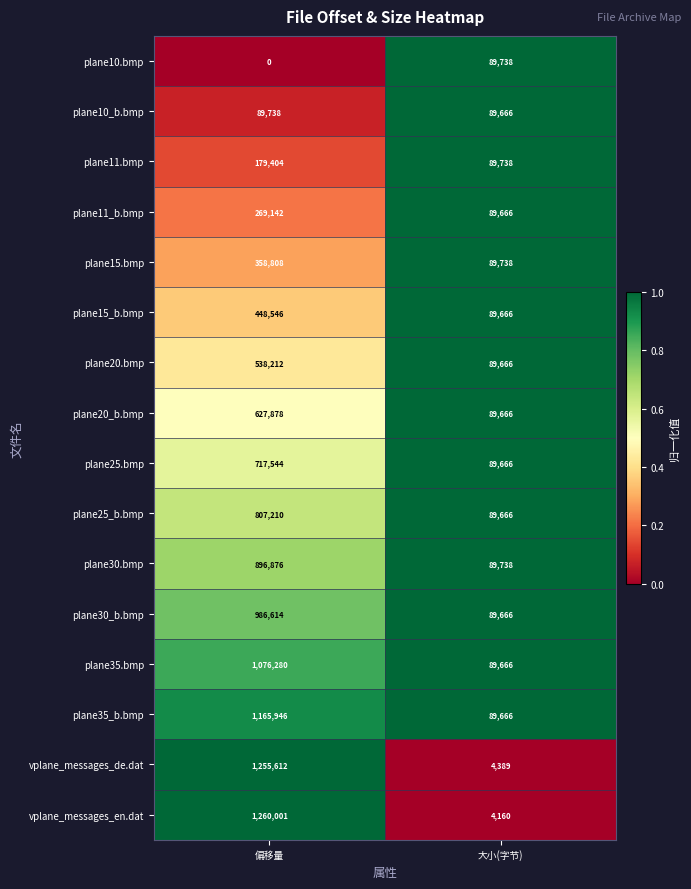

What is the total value across all series at 偏移量?

10677811